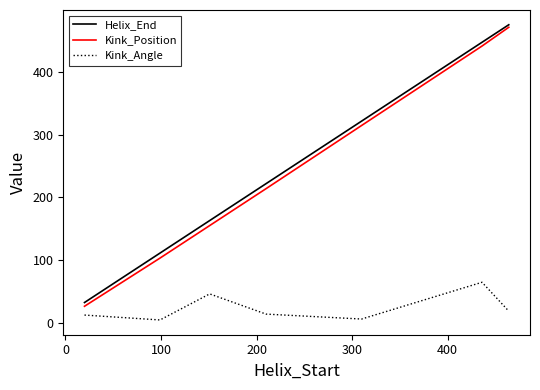

What is the maximum value shown in the chart?

476.0